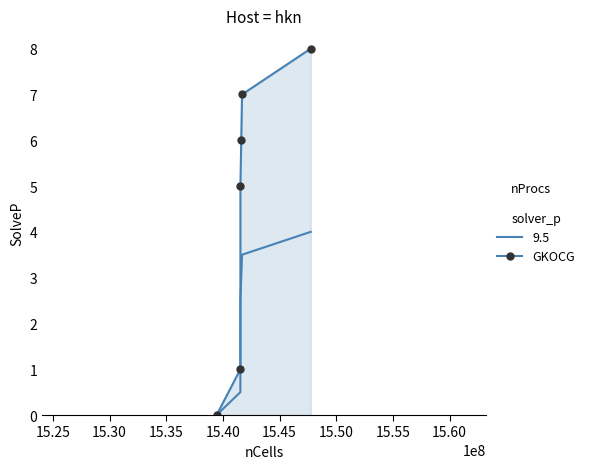

What is the highest value of the 9.5 series?

4.0